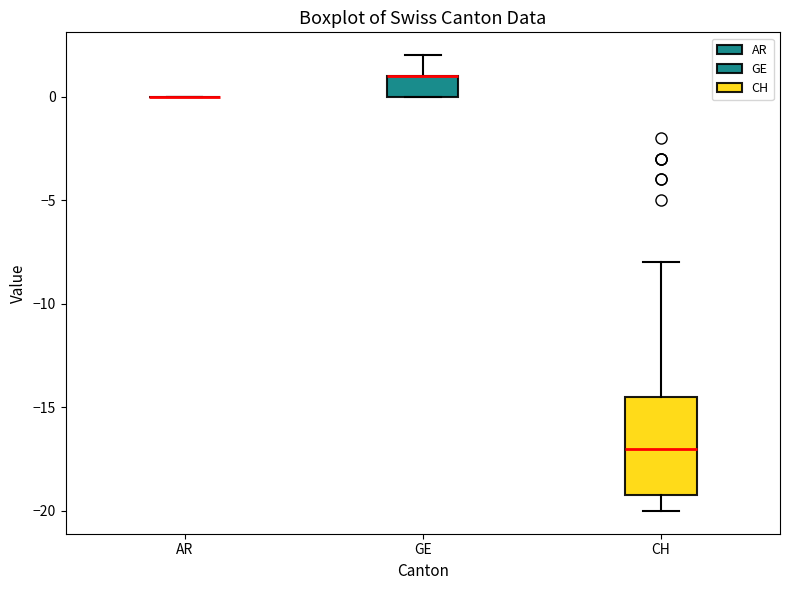

Reading left to right, read every box against the y-axis: the position of its median line, the range the box covers, and the ends of its whiskers. The values are not printed on the chart, so give them approximately, as read against the axis.

AR: box collapsed to a line at 0.0, whiskers 0.0 to 0.0
GE: median 1.0 (drawn on the box's upper edge), box 0.0 to 1.0, whiskers 0.0 to 2.0
CH: median -17.0, box -19.0 to -14.5, whiskers -20.0 to -8.0